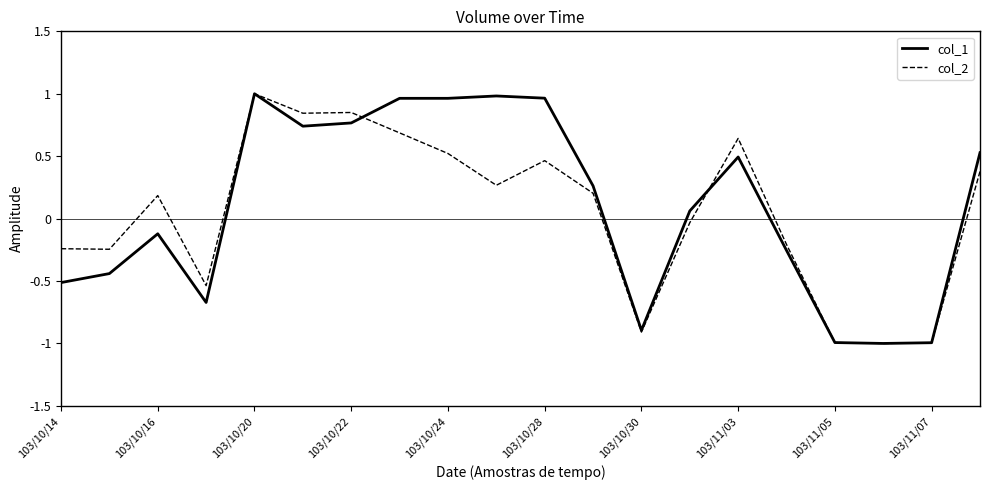

What is the smallest value displayed?

-1.0